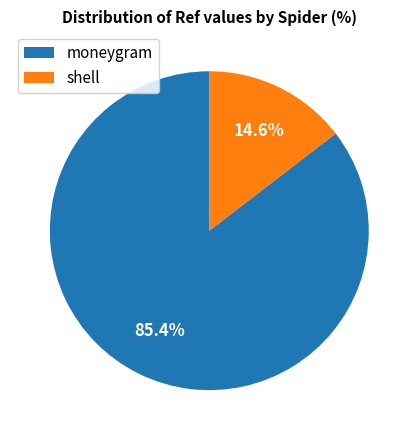

What percentage is the moneygram slice, to the nearest percent?

85%